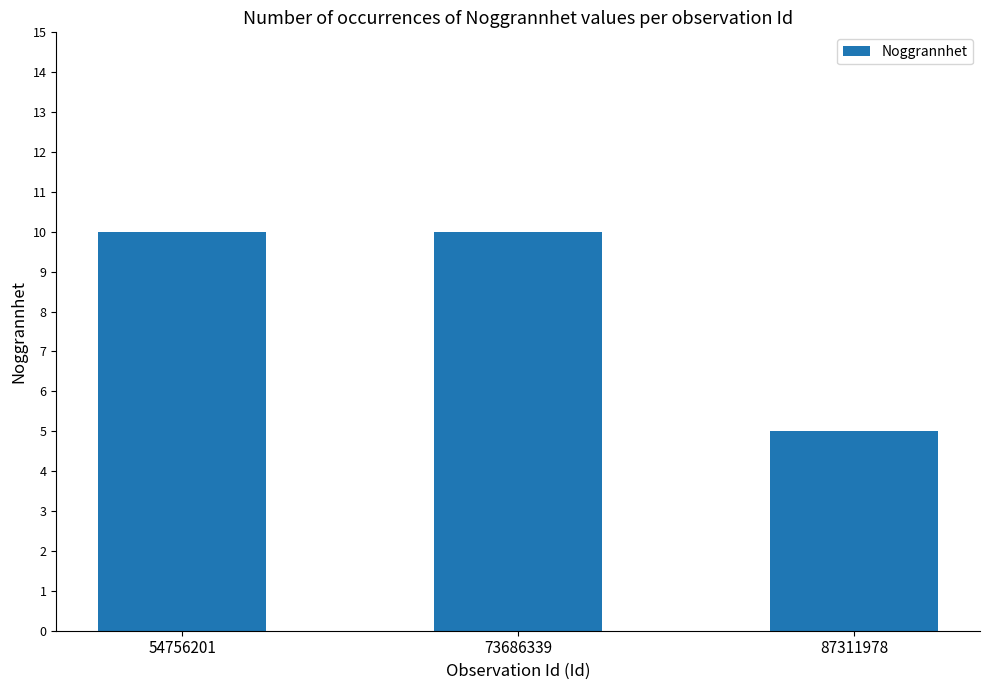

What is the minimum value shown in the chart?

5